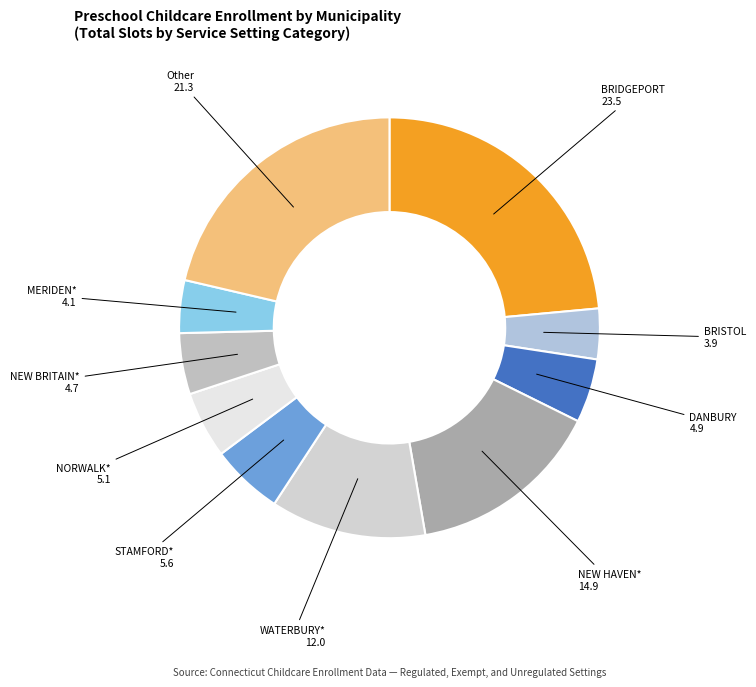

Is there any slice that represents more than half of the pie?

No